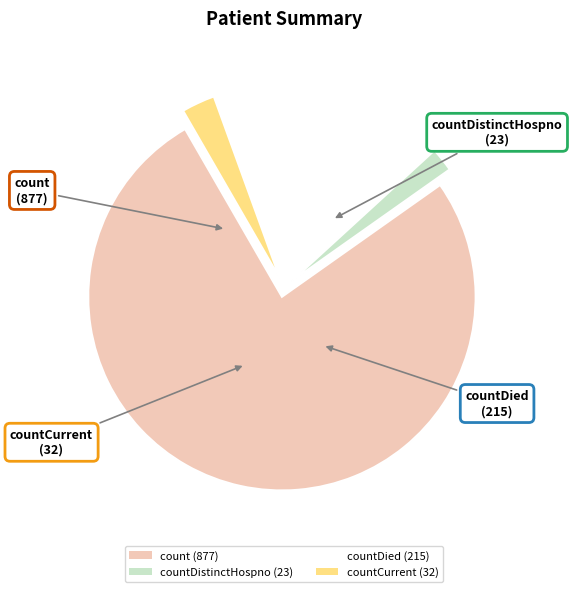

What is the majority slice?

count (877)